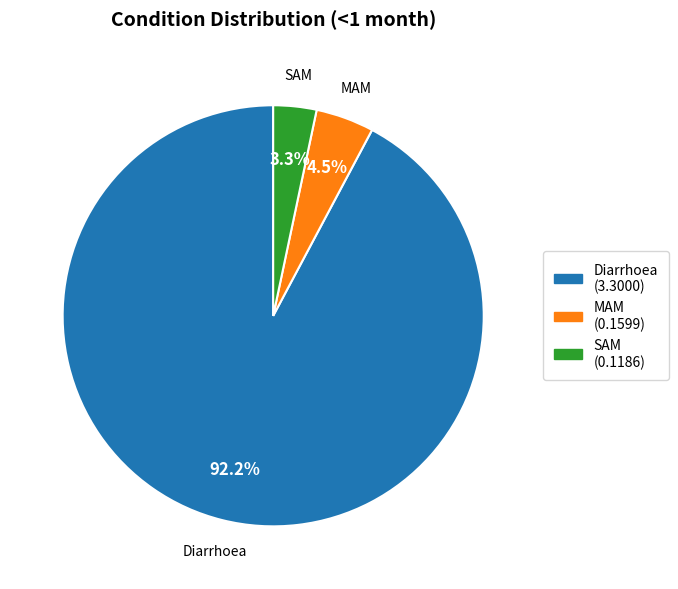

How many segments does this pie chart have?

3